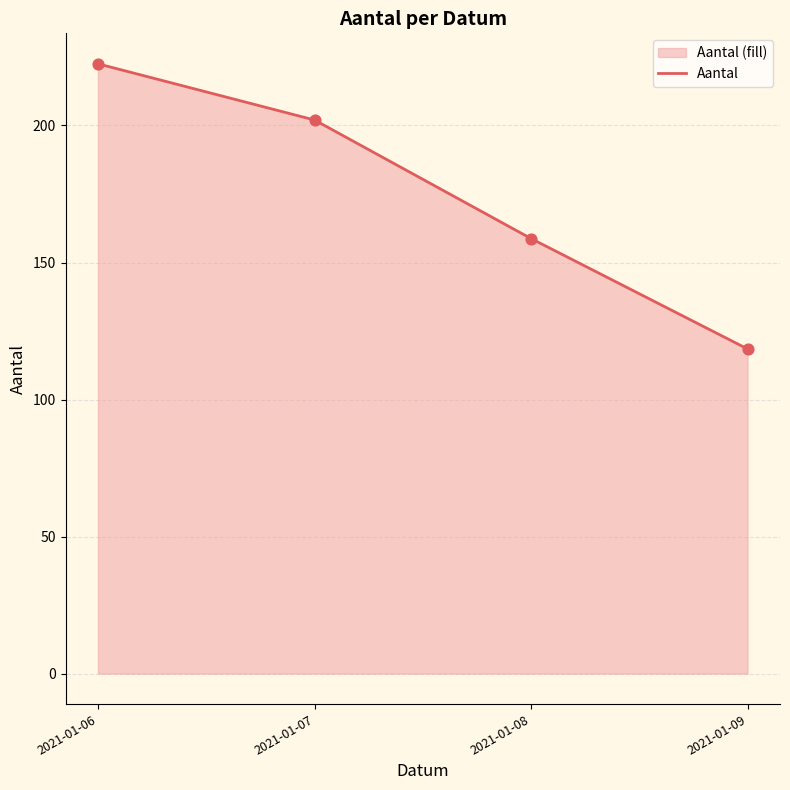

What is the ratio of the value at 2021-01-06 to the value at 2021-01-09?

1.9